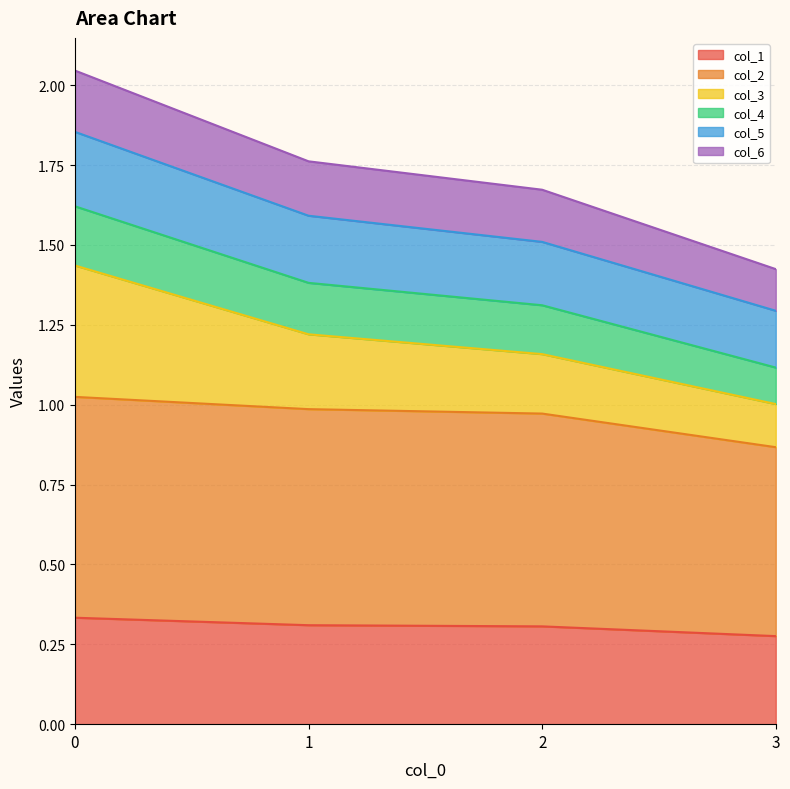

True or false: col_5 has a value of 2.8 at 0.

False